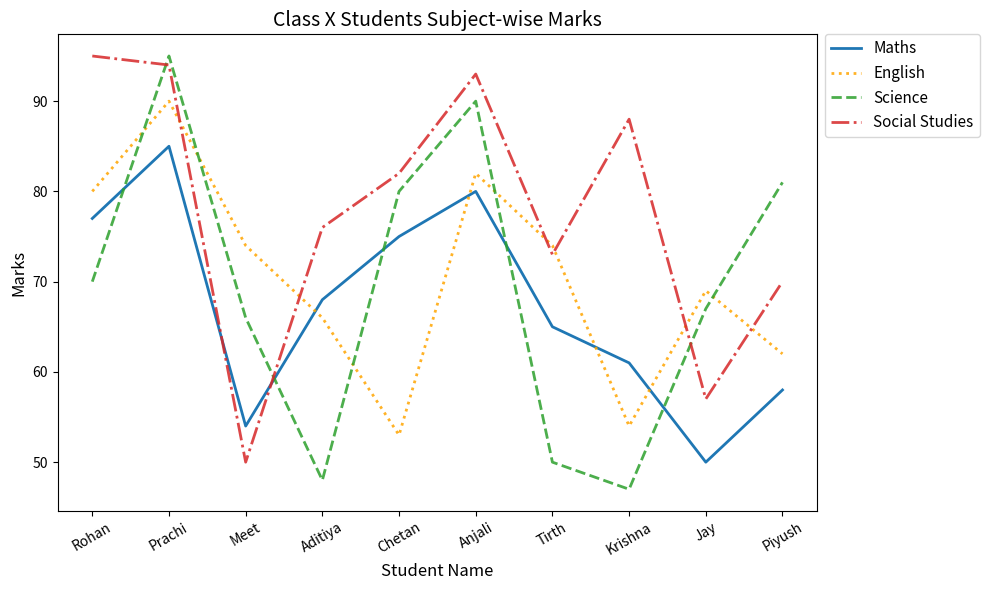

The value of Maths at Meet is 54. True or false?

True